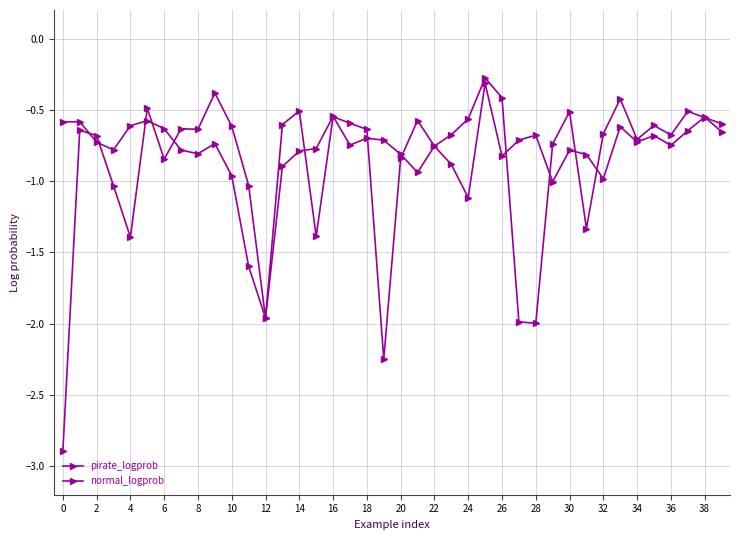

What is the maximum value shown in the chart?

-0.3